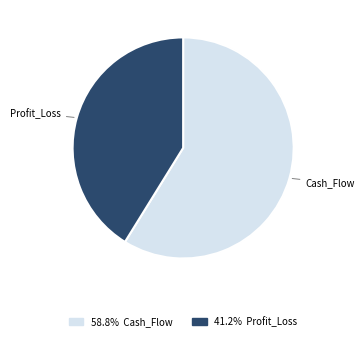

Is there a majority slice in this chart?

Yes